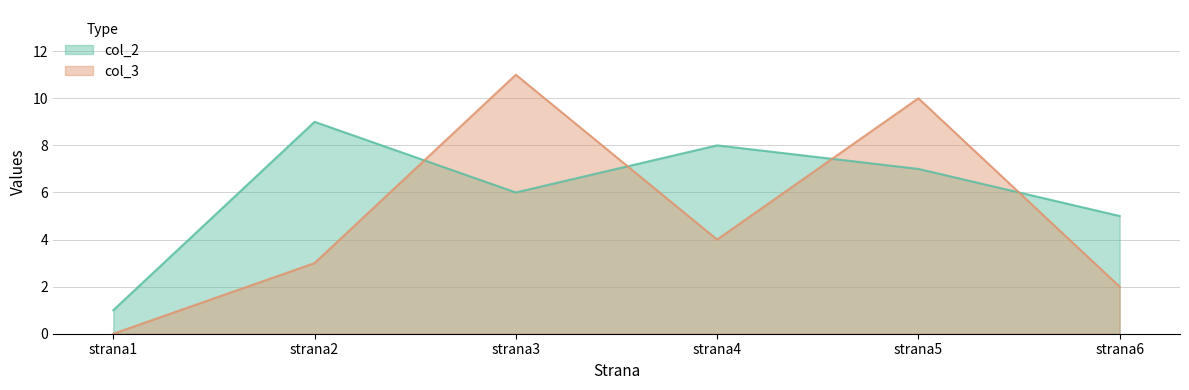

Reading left to right, what are all the values shown in this chart?

col_2: 1	9	6	8	7	5
col_3: 0	3	11	4	10	2